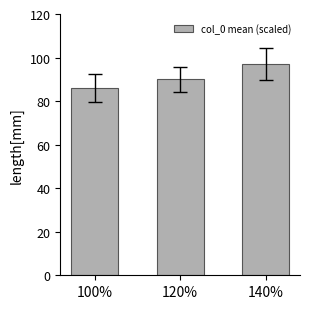

List the labels in order of value, smallest first.

100%, 120%, 140%